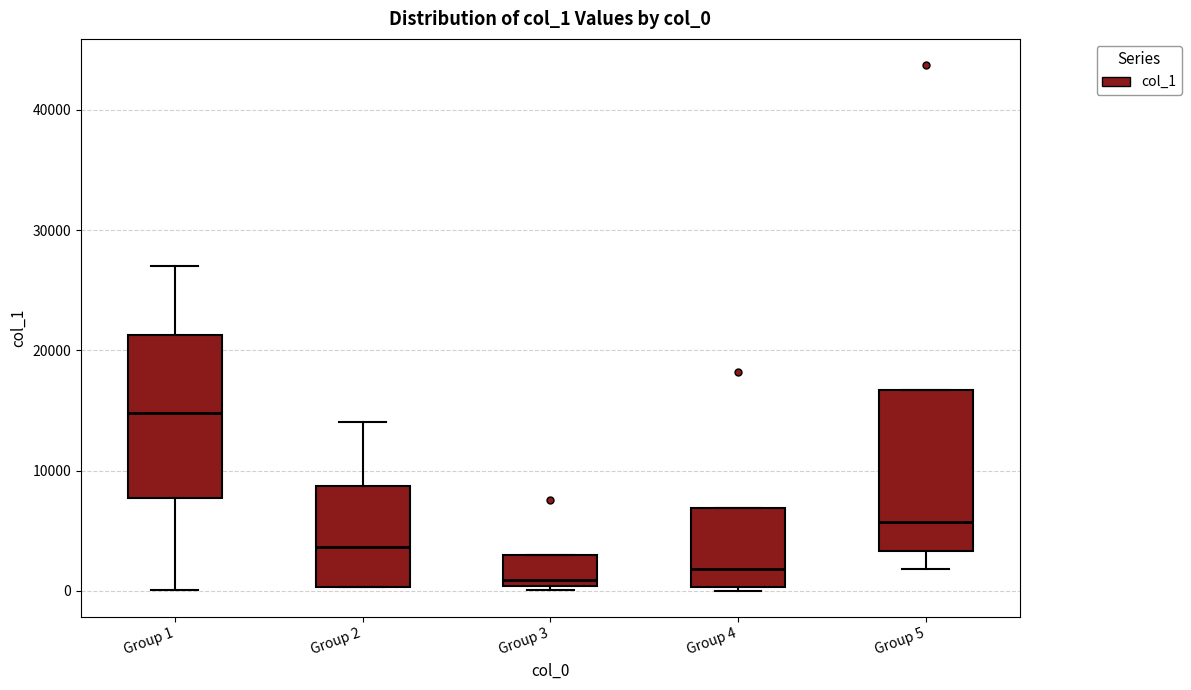

Reading left to right, read every box against the y-axis: the position of its median line, the range the box covers, and the ends of its whiskers. The values are not printed on the chart, so give them approximately, as read against the axis.

Group 1: median 15000, box 8000 to 21000, whiskers 0 to 27000
Group 2: median 4000, box 0 to 9000, whiskers 0 to 14000
Group 3: median 1000, box 0 to 3000, whiskers 0 (just below the box's lower edge) to 3000
Group 4: median 2000, box 0 to 7000, whiskers 0 (just below the box's lower edge) to 7000
Group 5: median 6000, box 3000 to 17000, whiskers 2000 to 17000